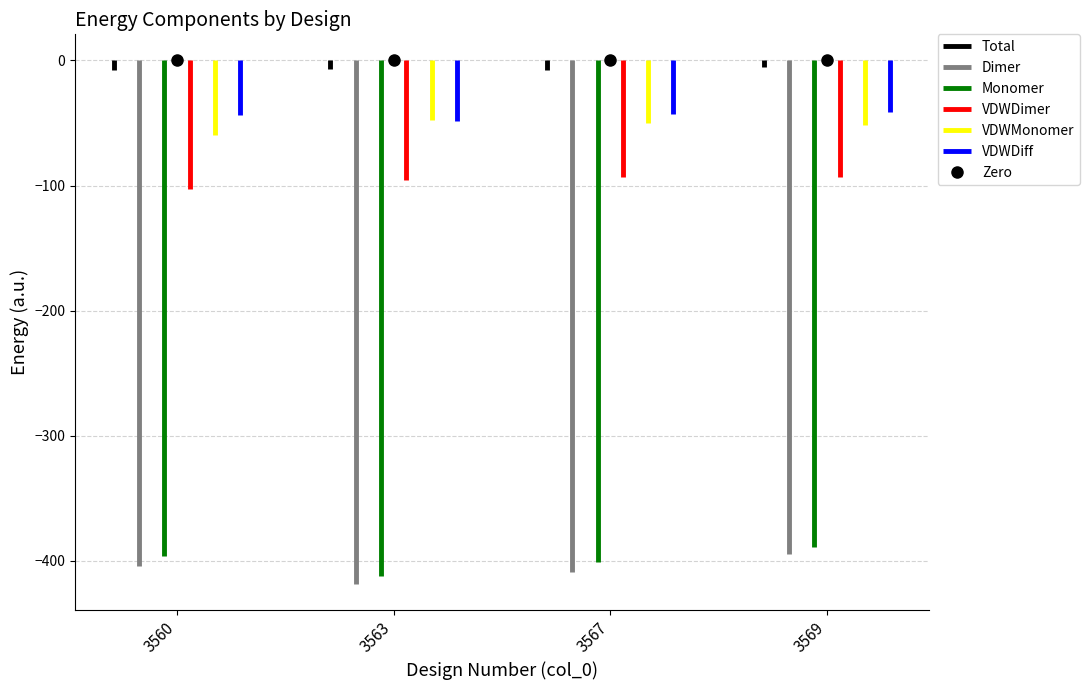

What is the difference between the VDWDimer values at 3563 and 3560?

6.9